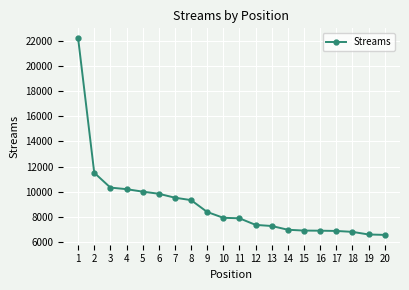

Between 10 and 12, which is larger?

10